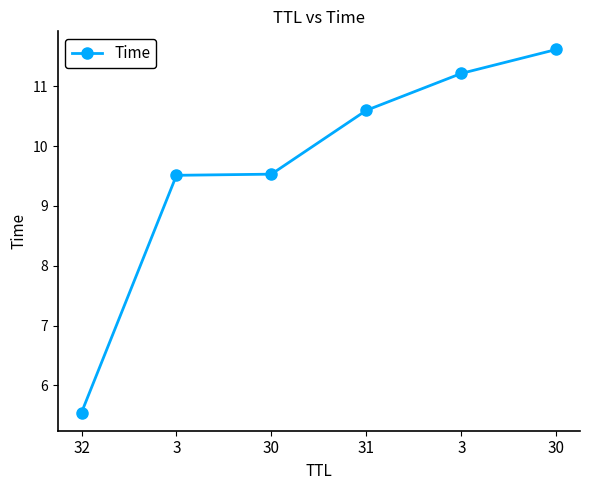

What is the minimum value shown in the chart?

5.5